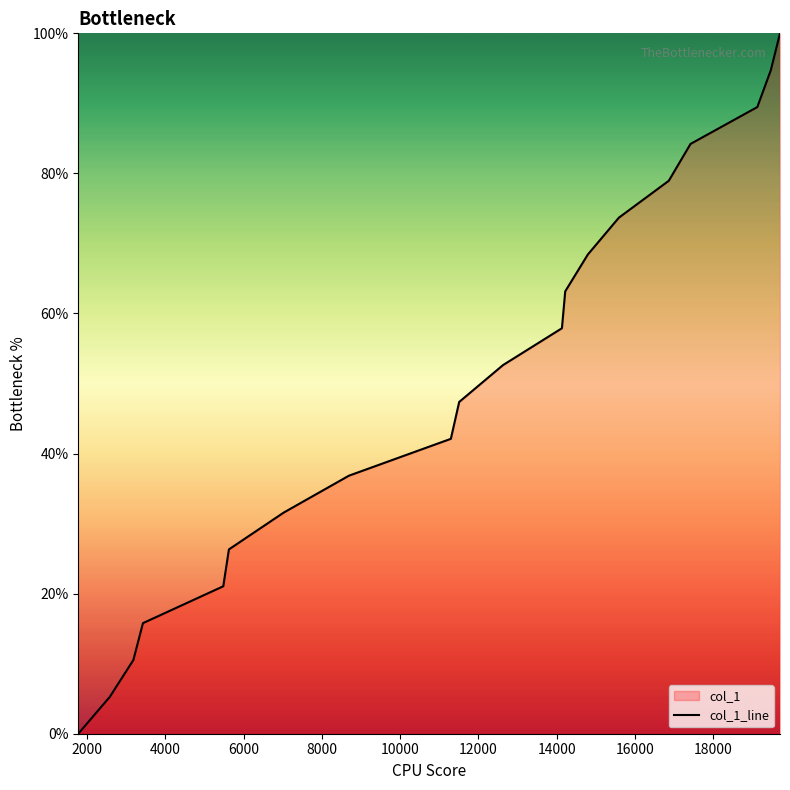

What is the value of the 4th point from the left?

15.8